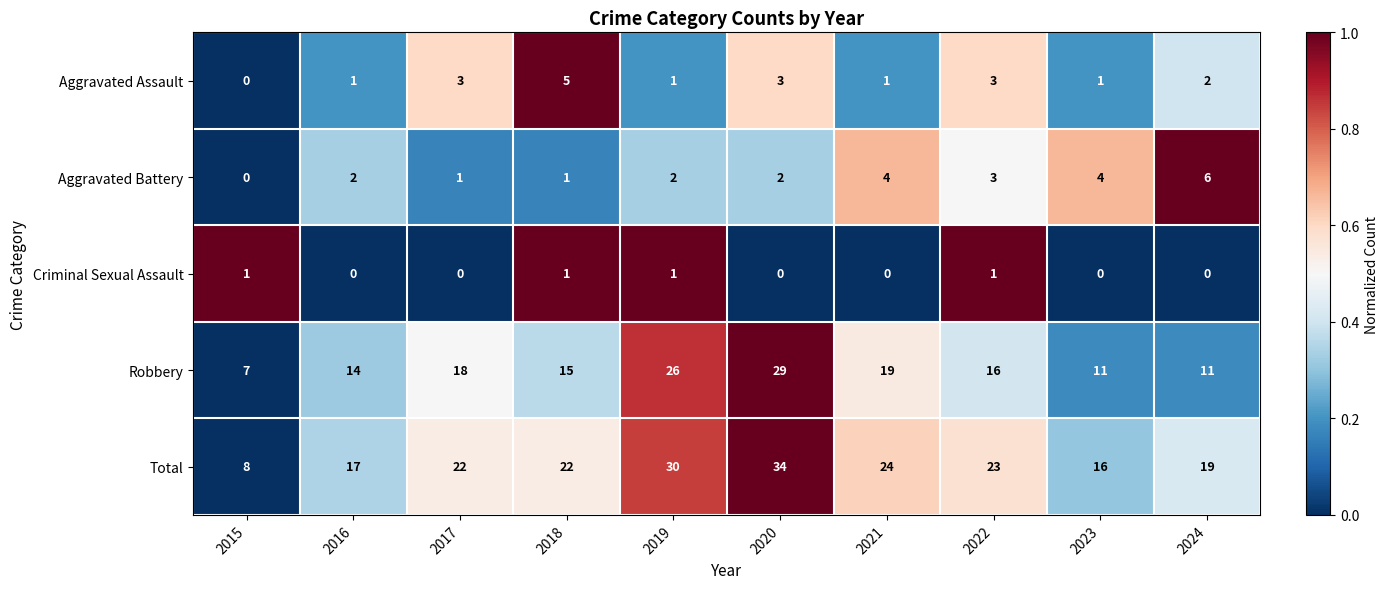

Rank the series at 2020 from highest to lowest value.

Total, Robbery, Aggravated Assault, Aggravated Battery, Criminal Sexual Assault